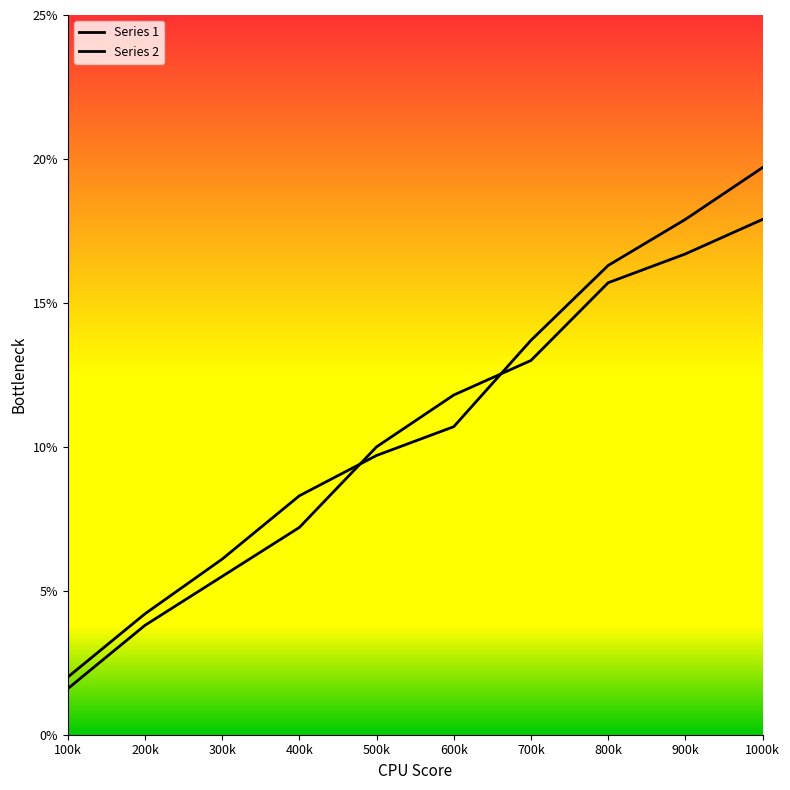

List the series in order of their peak value, lowest first.

Series 2, Series 1